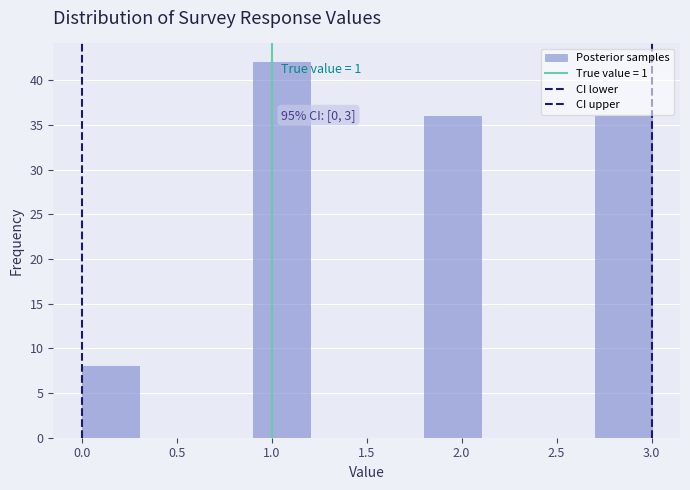

Which range on the x-axis has the tallest bar?

0.9 to 1.2